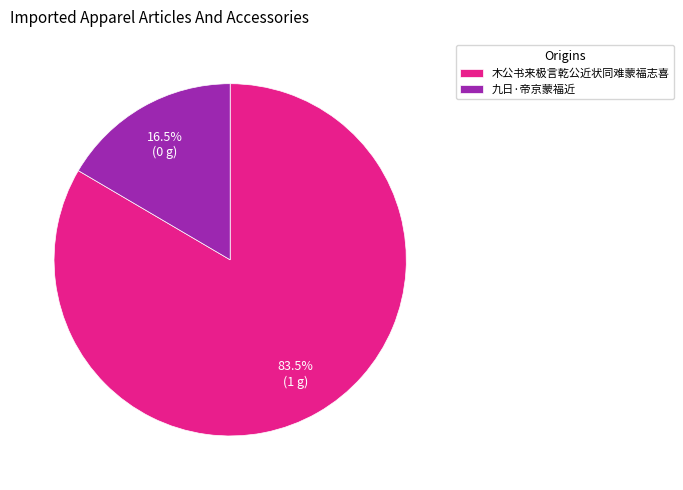

To the nearest percent, what is the difference between the largest and smallest slice percentages?

67%